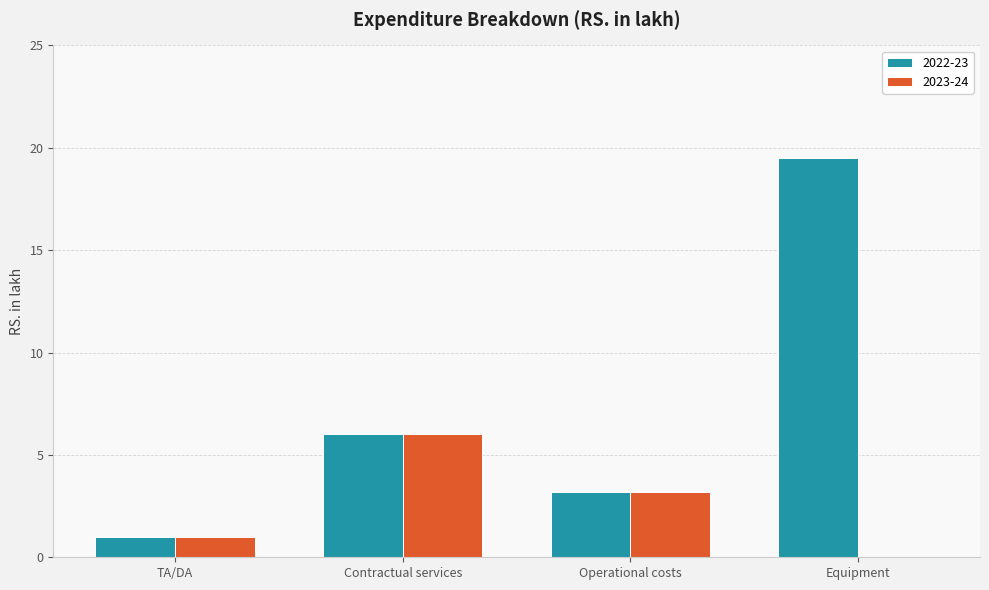

Which series has the largest total across all categories?

2022-23